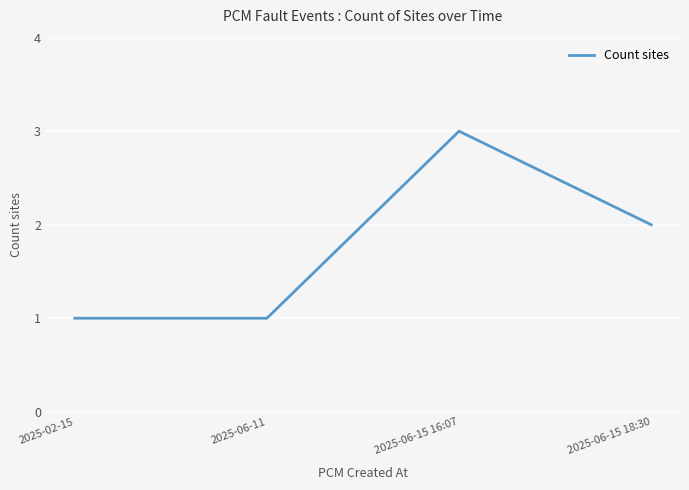

At which category does the data reach its first local peak?

2025-06-15 16:07